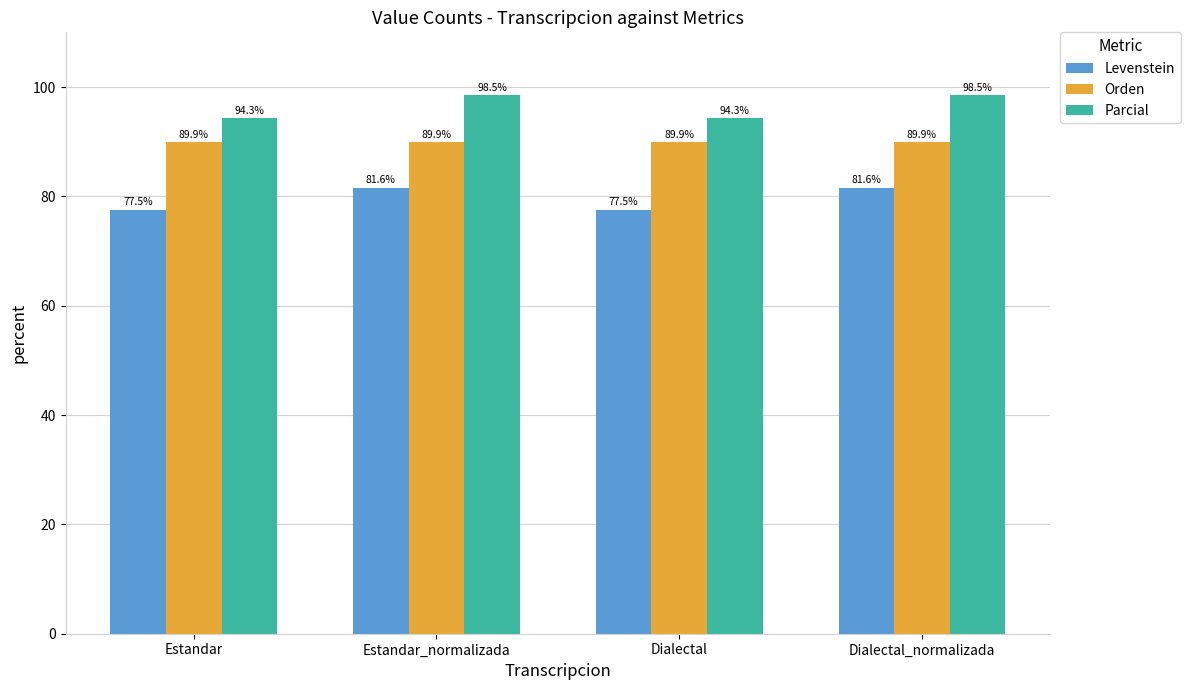

Is it true that Parcial equals 98.5 at Dialectal_normalizada?

True